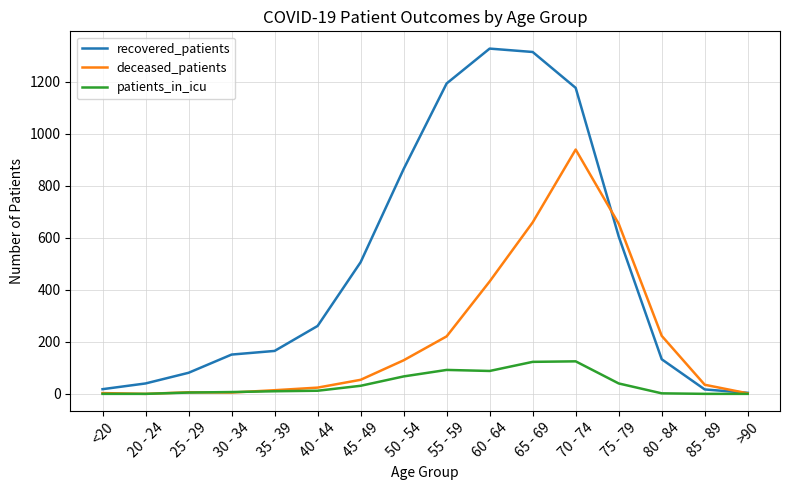

How many lines are shown in the chart?

3